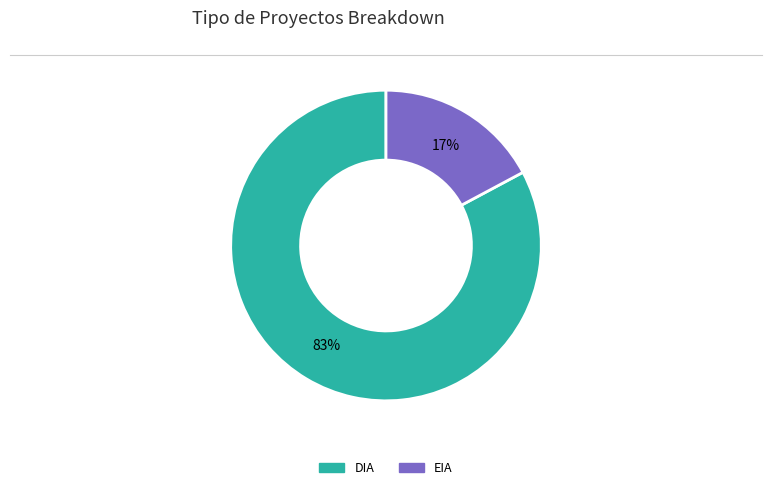

Is the sum of DIA and EIA greater than half?

Yes